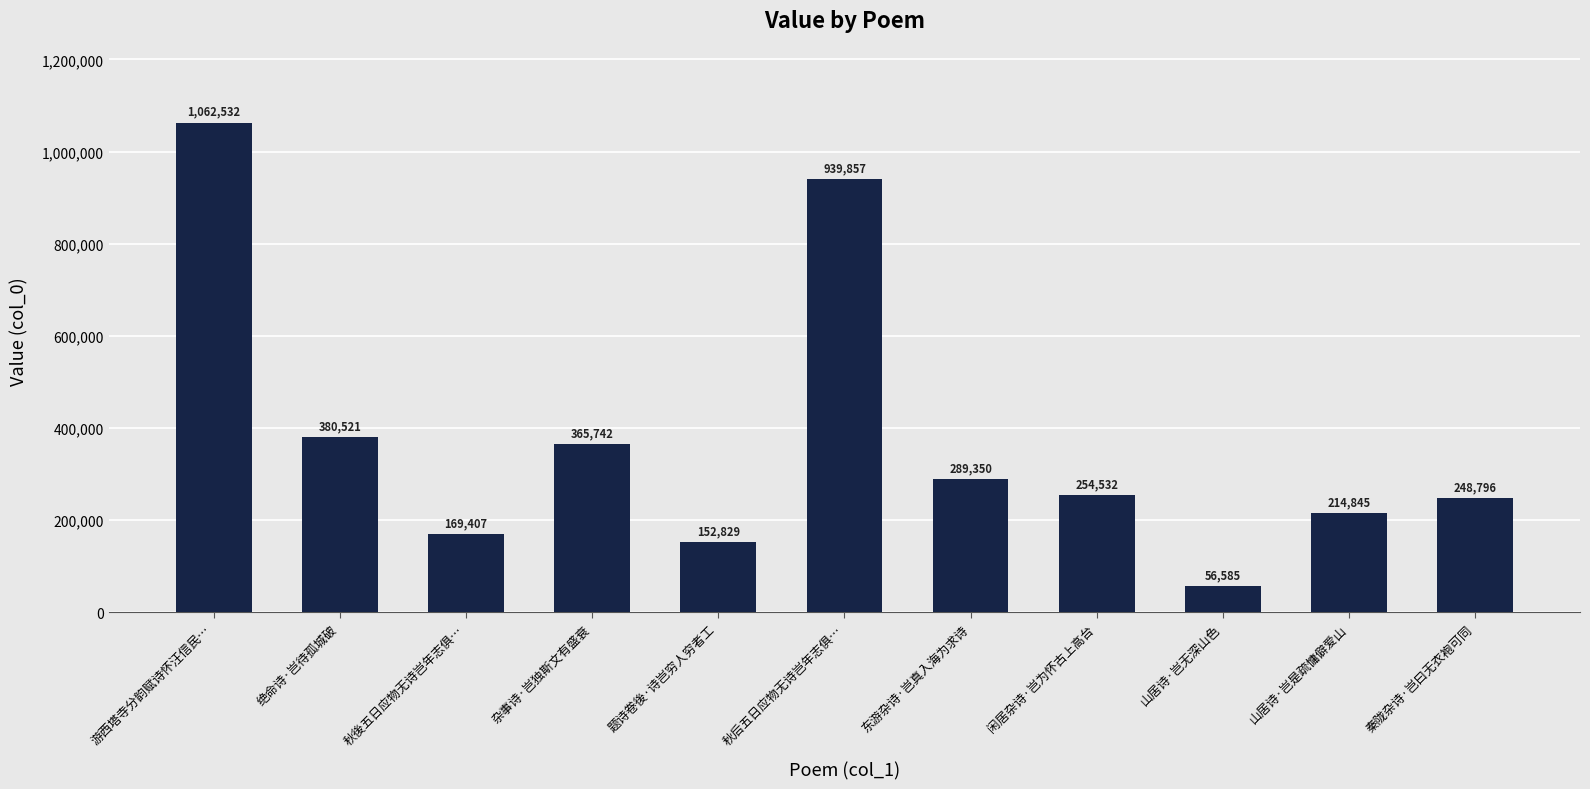

Reading left to right, extract all data points from this chart.

1062532	380521	169407	365742	152829	939857	289350	254532	56585	214845	248796